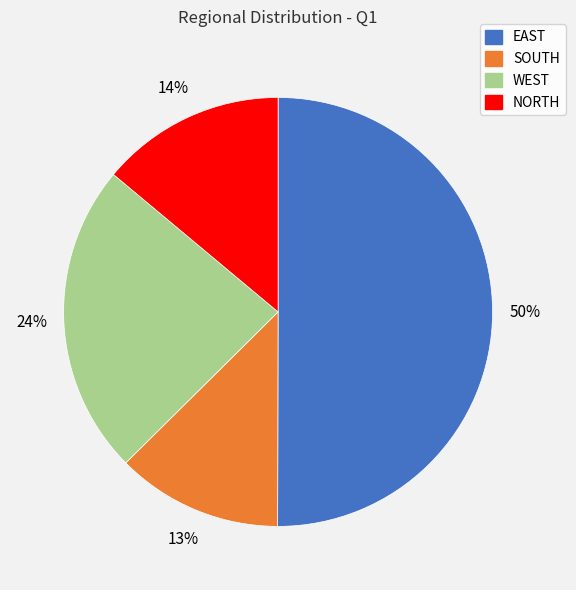

Which slice is the smallest?

SOUTH